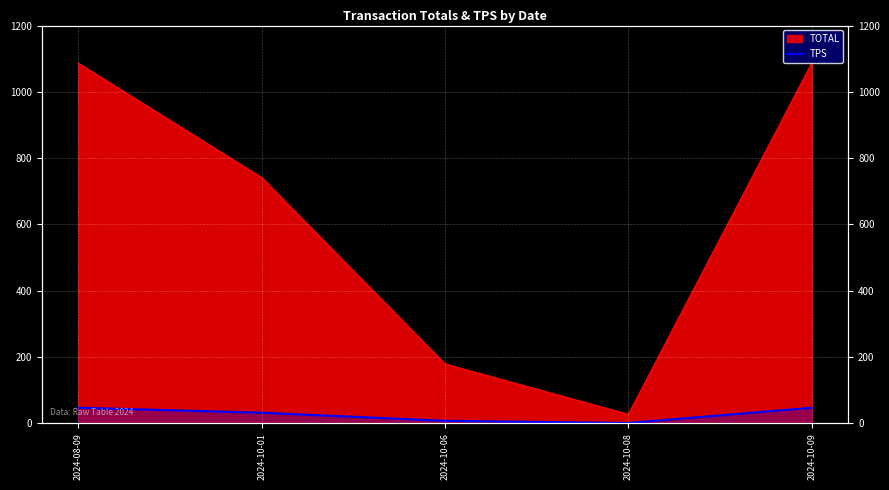

Which category has the highest value across all series?

2024-08-09